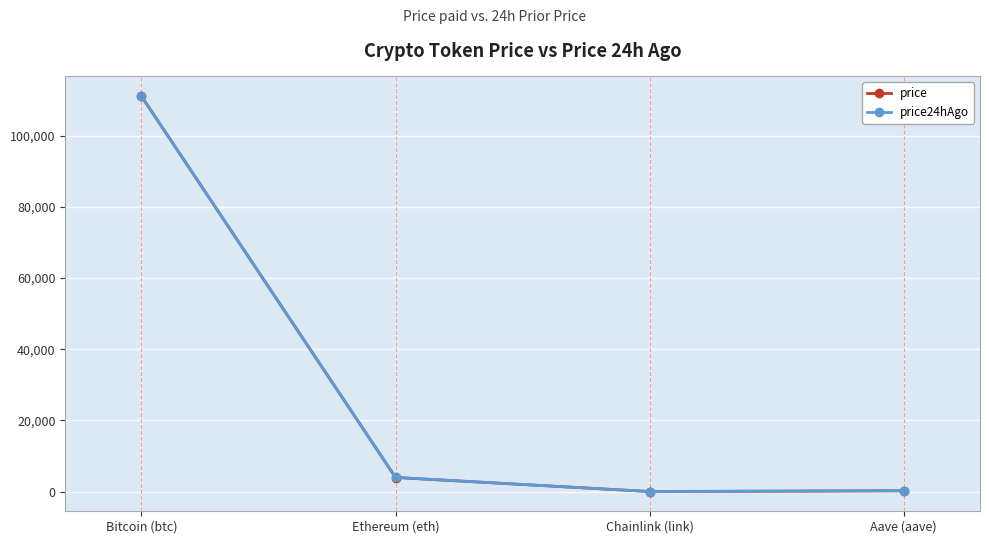

True or false: price has more than 2 interior local peaks.

False